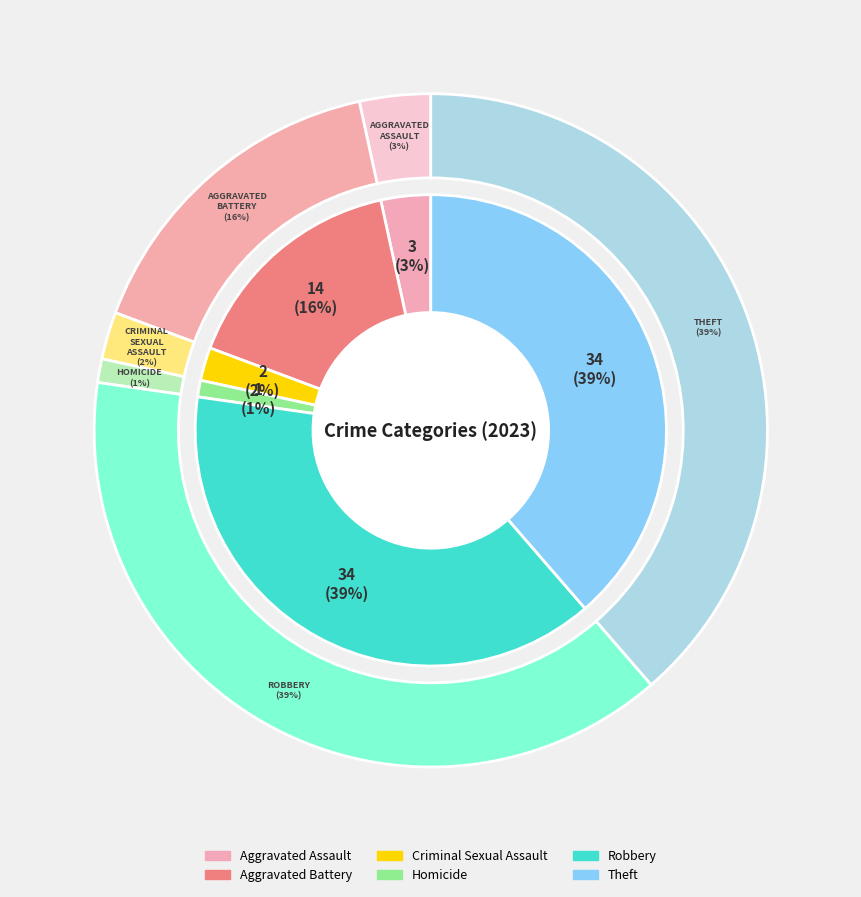

Which category has the biggest portion of the pie?

Robbery